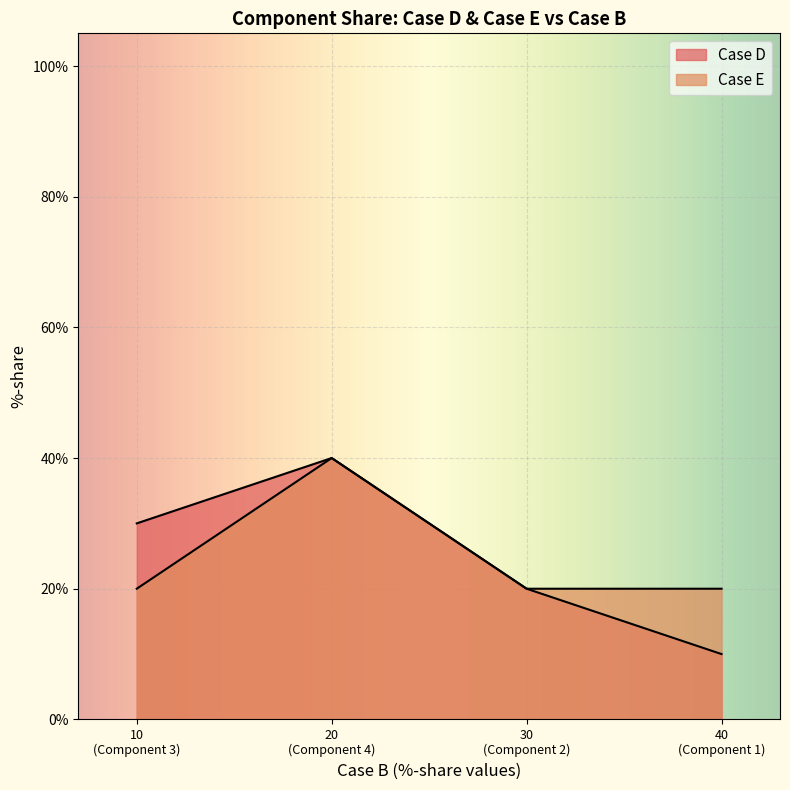

True or false: Case E has a value of 20 at Component 2.

True